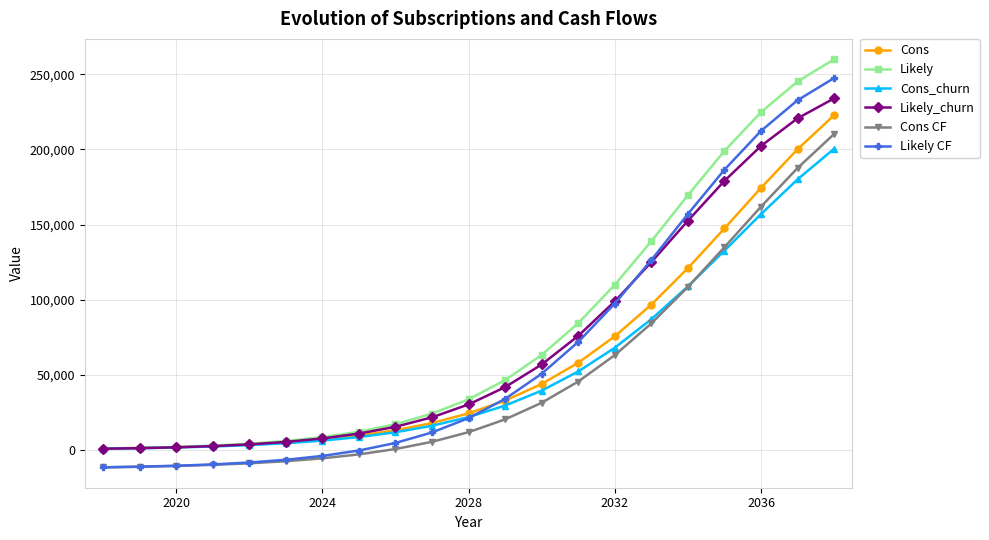

What is the value of the Likely point at the 9th from the left?

17352.0